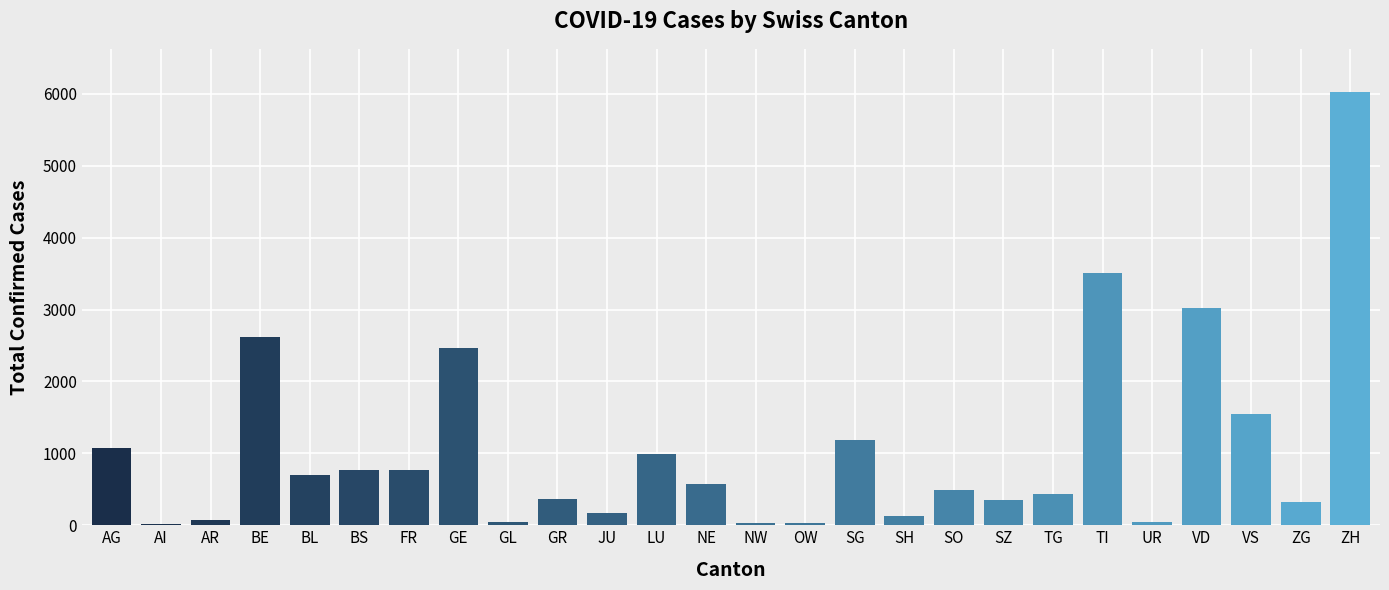

Which has a higher value, FR or SZ?

FR